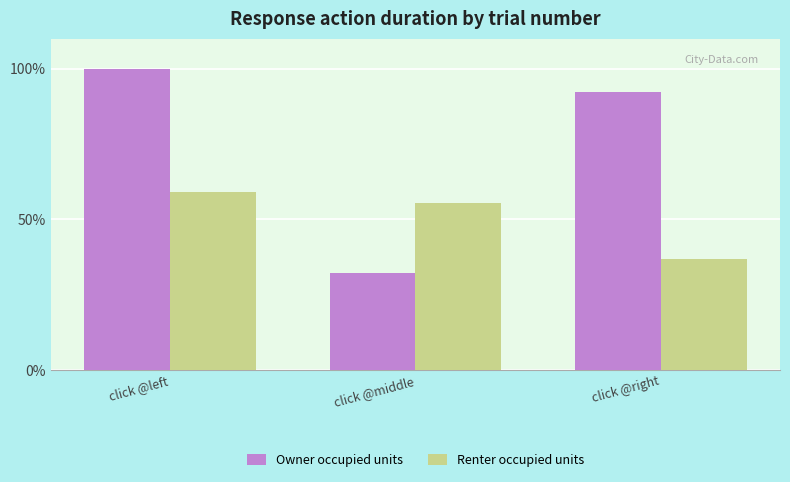

Read the Owner occupied units value at click @middle.

32.2